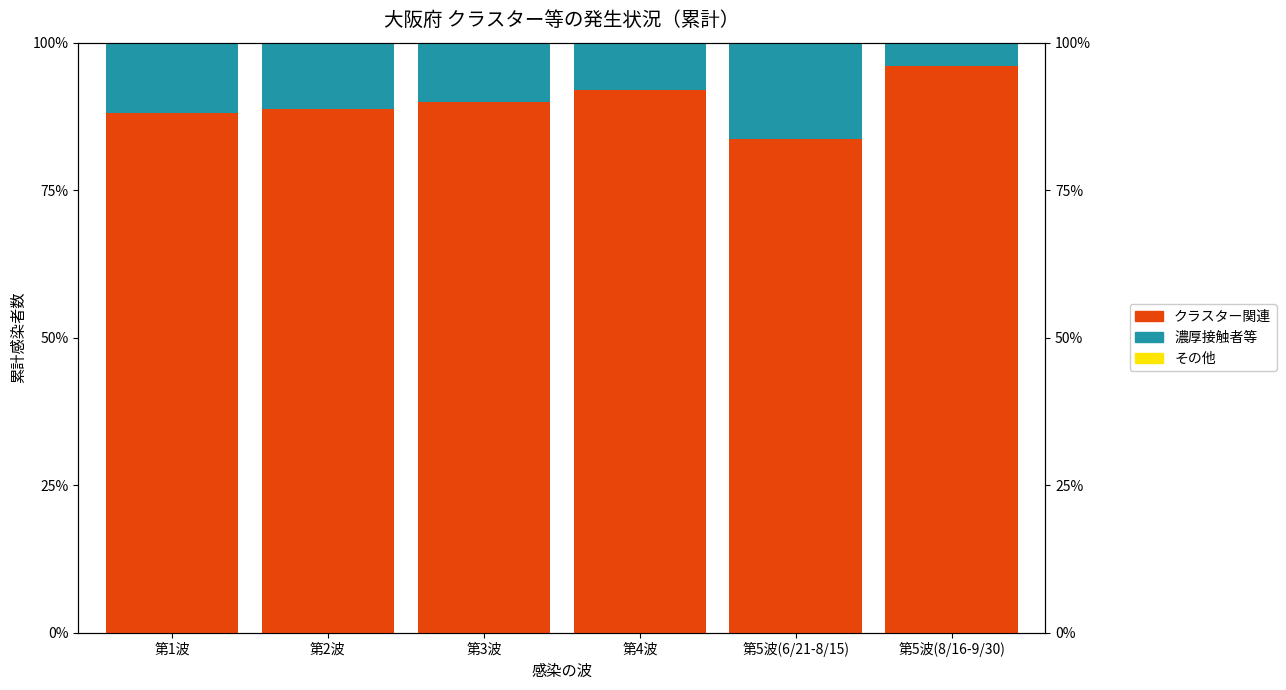

How many groups of bars are there?

6